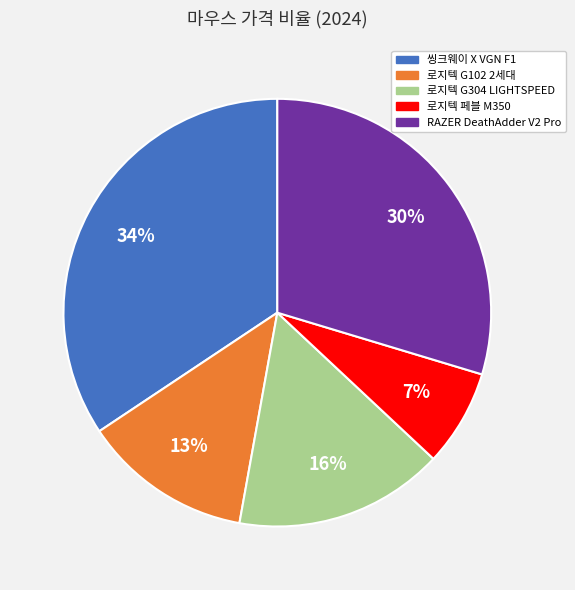

How many segments does this pie chart have?

5